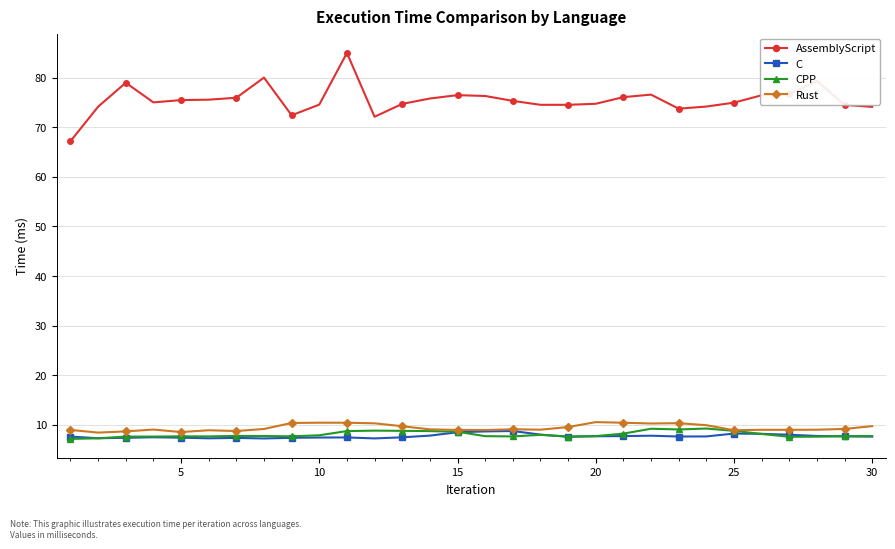

What is the value of the CPP point at the 4th from the left?

7.6